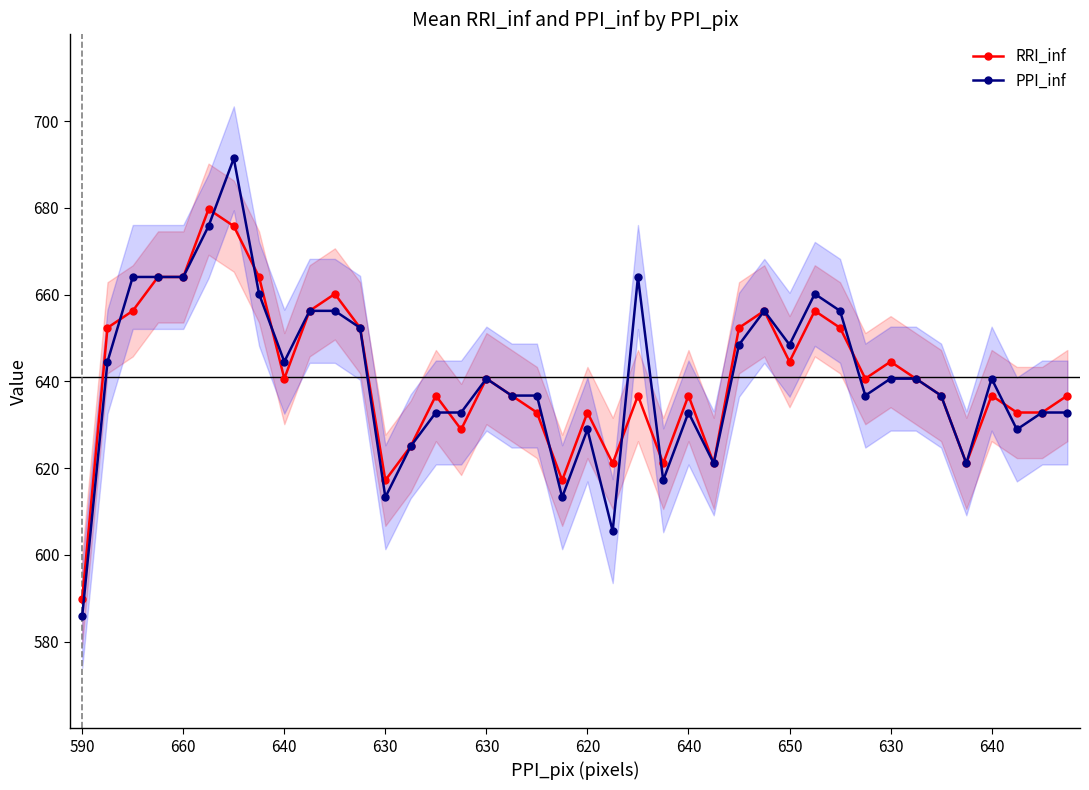

Where does the PPI_inf series first go above 640?

660